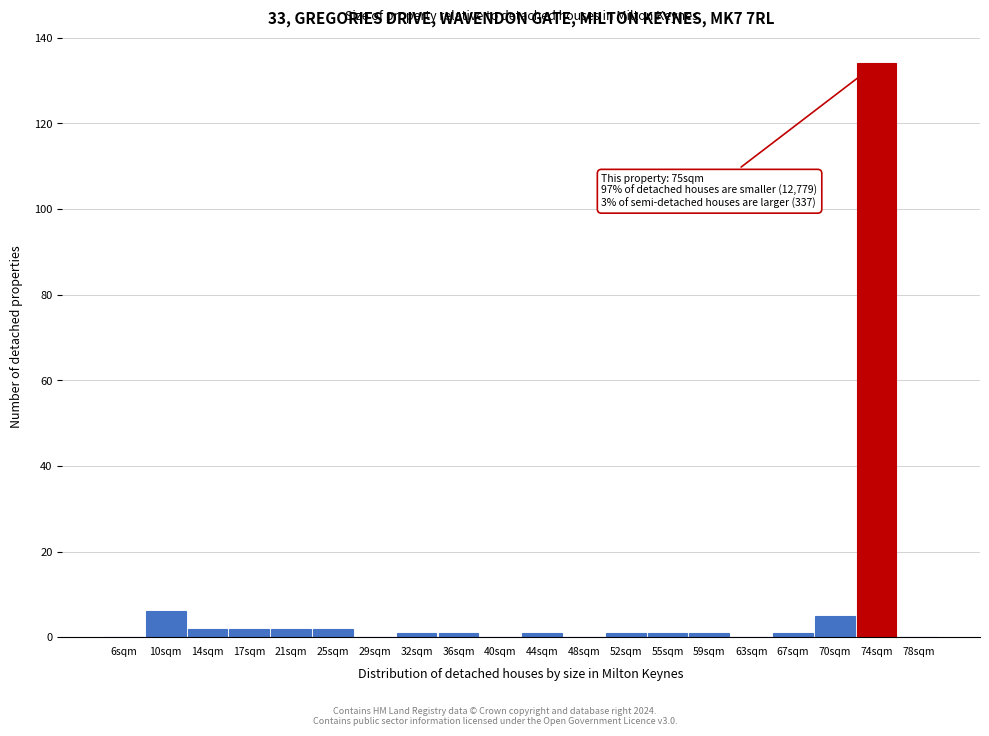

Which range on the x-axis has the tallest bar?

72.4 to 76.2